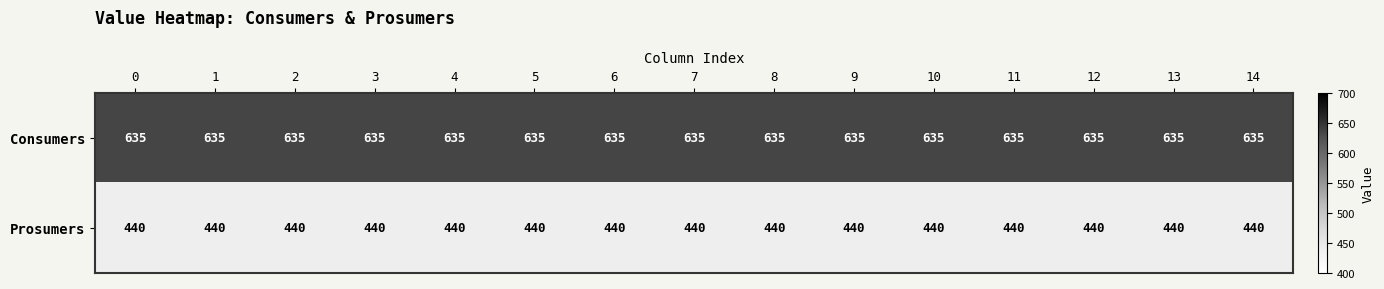

At how many categories does at least one series exceed 574?

15